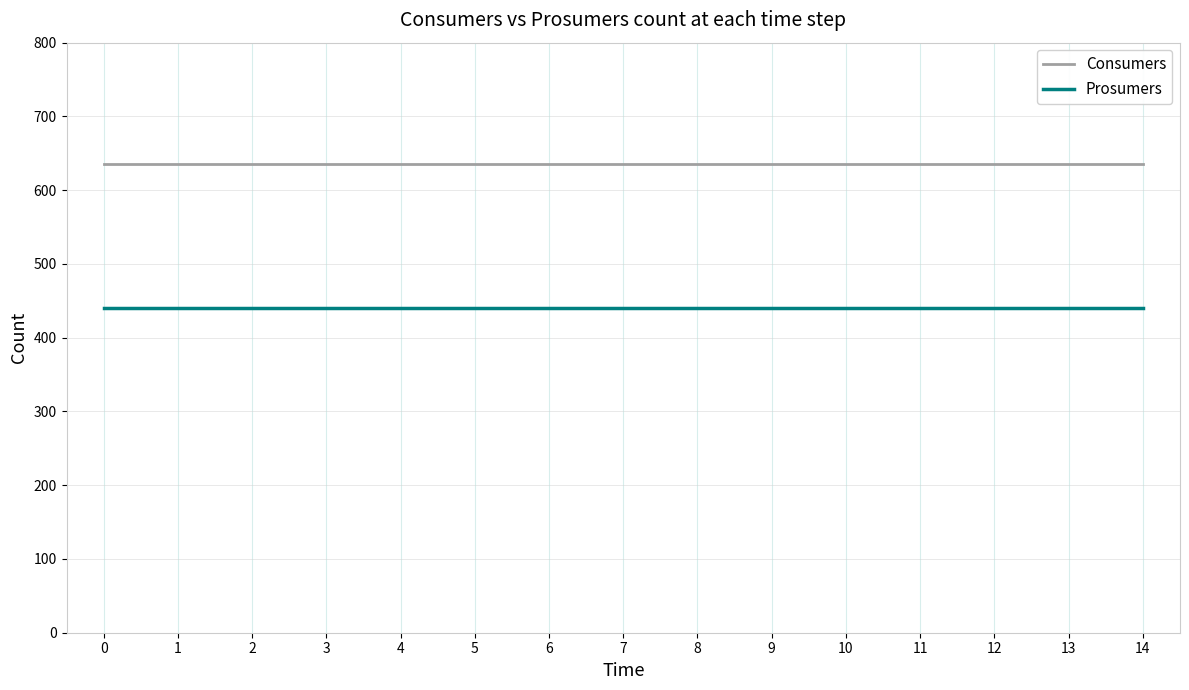

What is the sum of the Consumers values at 9 and 4?

1270